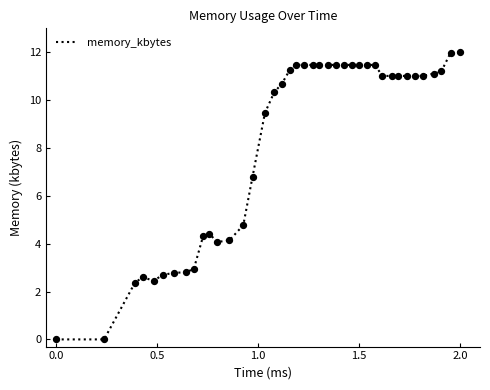

What is the greatest value displayed?

12.0